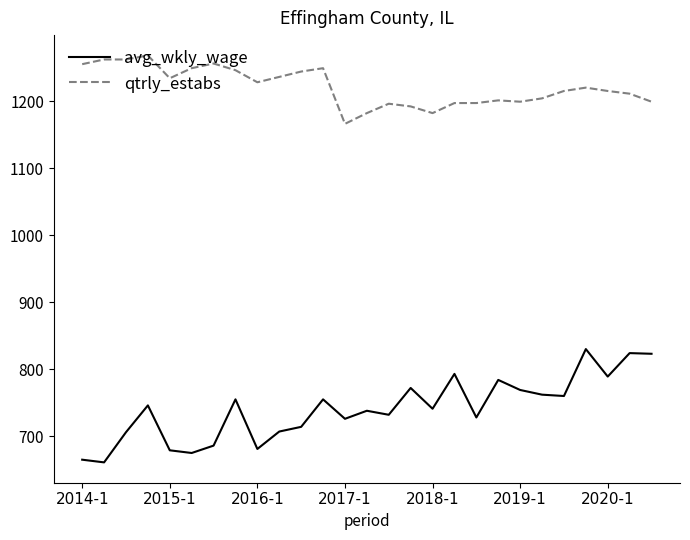

True or false: avg_wkly_wage and qtrly_estabs intersect in this chart.

False